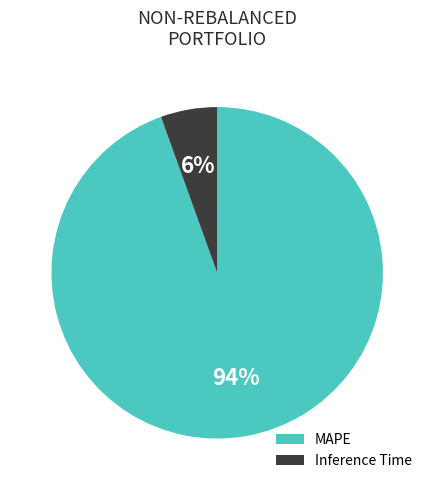

Combined, do Inference Time and MAPE account for over 50%?

Yes